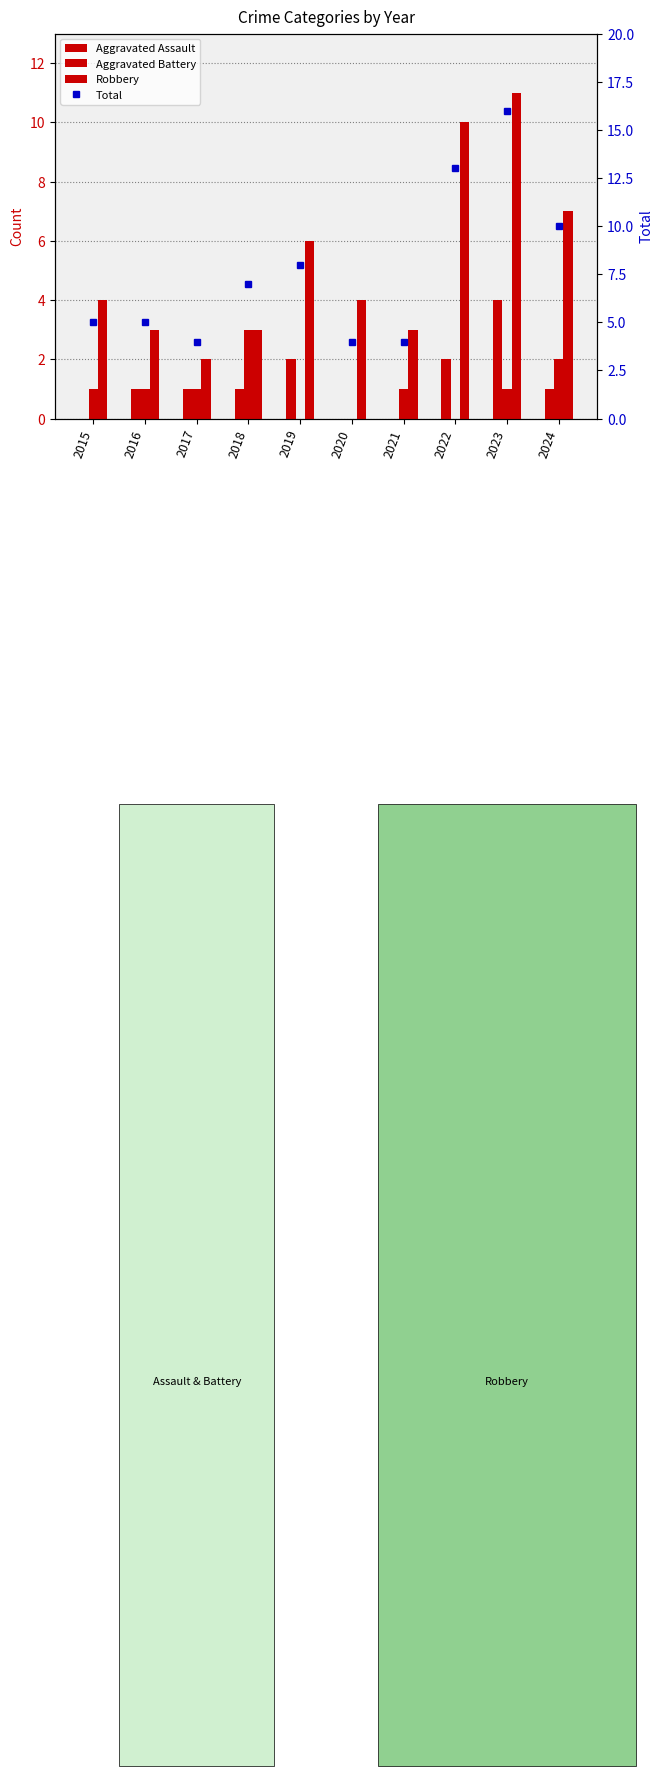

Reading left to right, list all the values displayed in this chart.

Aggravated Assault: 0	1	1	1	2	0	0	2	4	1
Aggravated Battery: 1	1	1	3	0	0	1	0	1	2
Robbery: 4	3	2	3	6	4	3	10	11	7
Total: 5	5	4	7	8	4	4	13	16	10